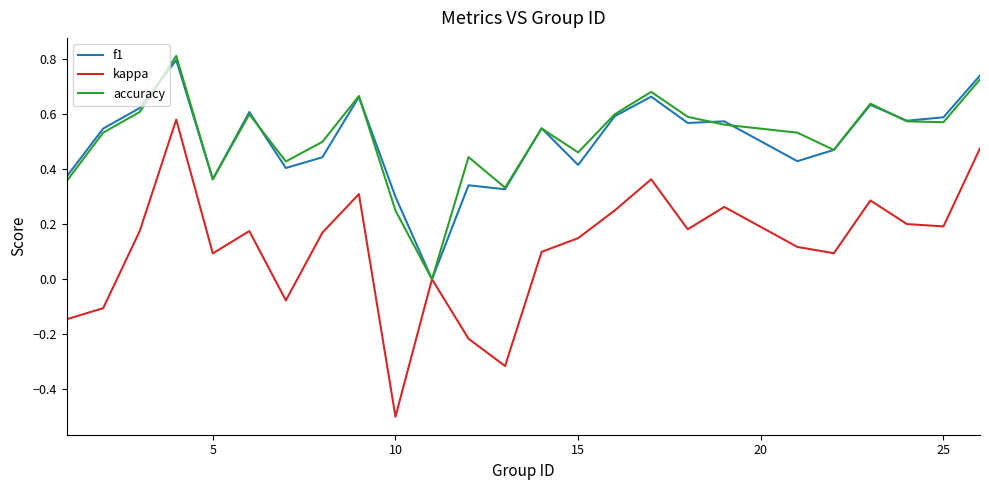

How many series are shown in this chart?

3